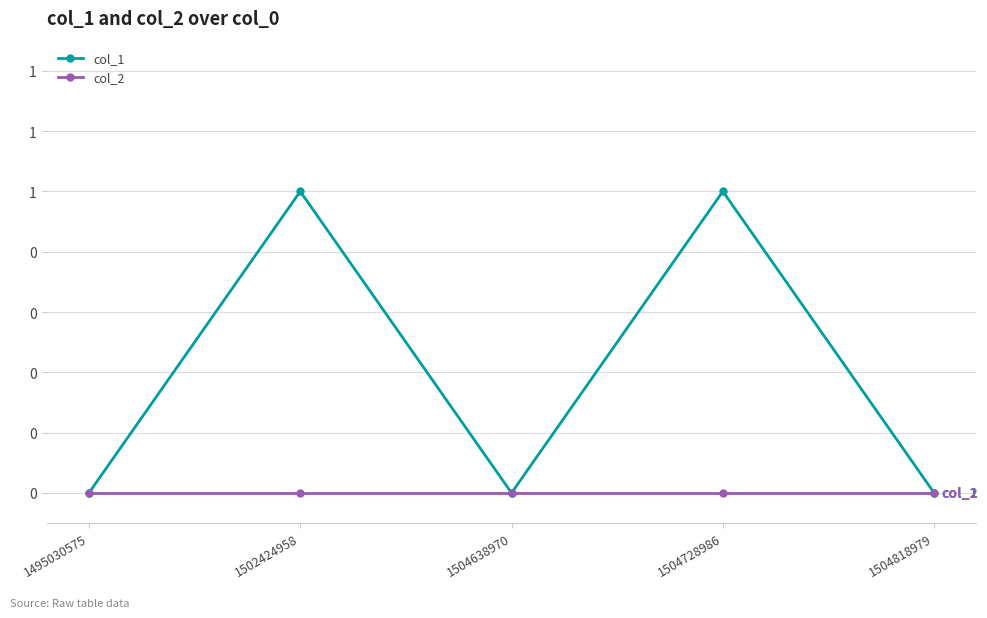

What are all the series names shown in the legend?

col_1, col_2